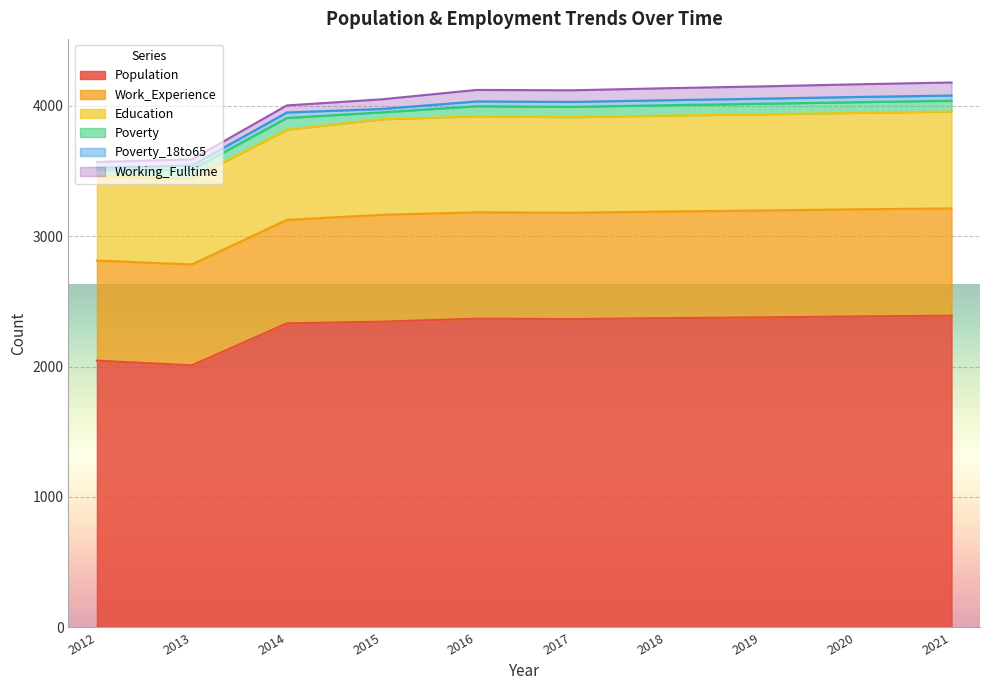

Reading left to right, what are all the values shown in this chart?

Population: 2012=2046	2013=2010	2014=2332	2015=2345	2016=2368	2017=2365	2018=2372	2019=2378	2020=2385	2021=2391
Work_Experience: 2012=768	2013=774	2014=794	2015=820	2016=816	2017=816	2018=818	2019=820	2020=822	2021=823
Education: 2012=649	2013=659	2014=692	2015=733	2016=737	2017=733	2018=736	2019=738	2020=740	2021=743
Poverty: 2012=46	2013=68	2014=90	2015=53	2016=77	2017=79	2018=80	2019=81	2020=82	2021=83
Poverty_18to65: 2012=18	2013=32	2014=42	2015=26	2016=37	2017=38	2018=38	2019=39	2020=40	2021=40
Working_Fulltime: 2012=43	2013=47	2014=54	2015=74	2016=88	2017=89	2018=92	2019=94	2020=97	2021=100